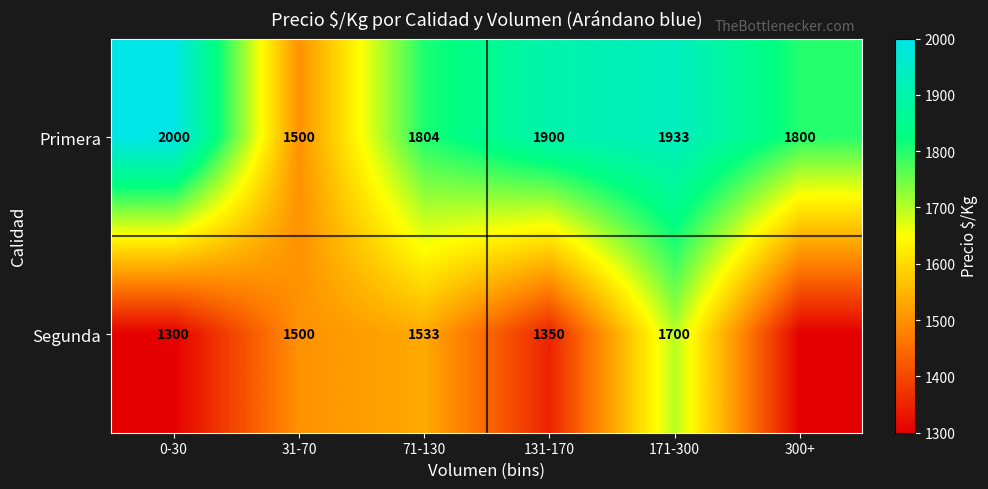

Which category has the highest value in the Primera series?

0-30